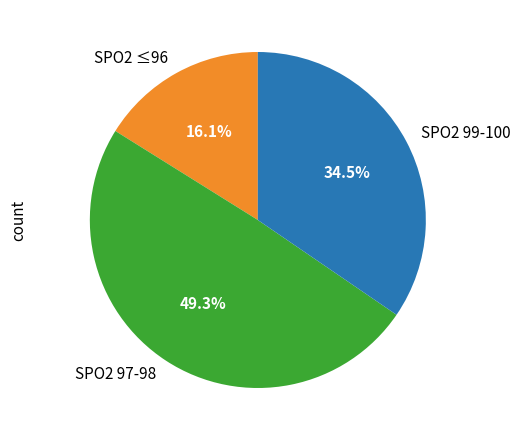

What portion of the pie excludes SPO2 97-98?

50.7%